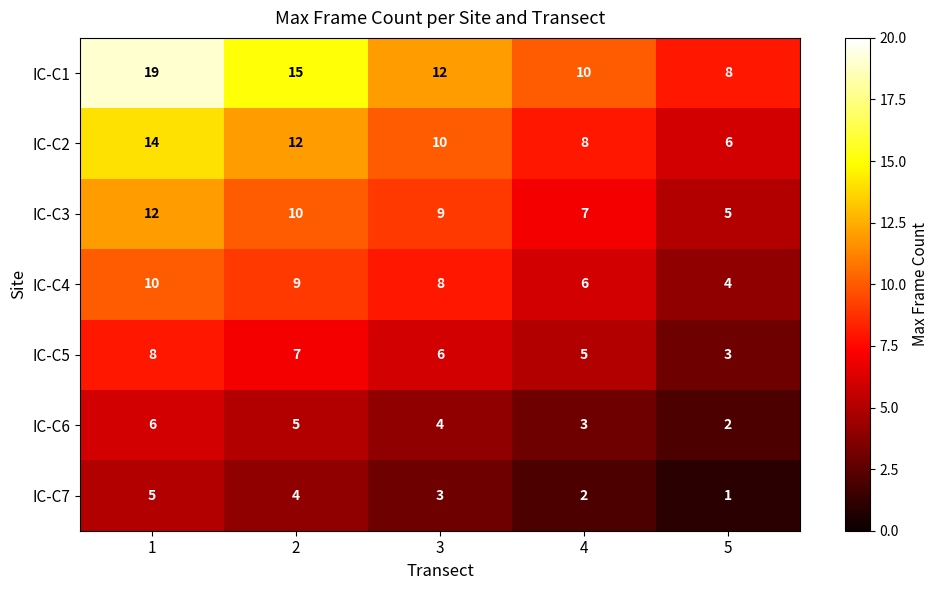

What is the greatest value displayed?

19